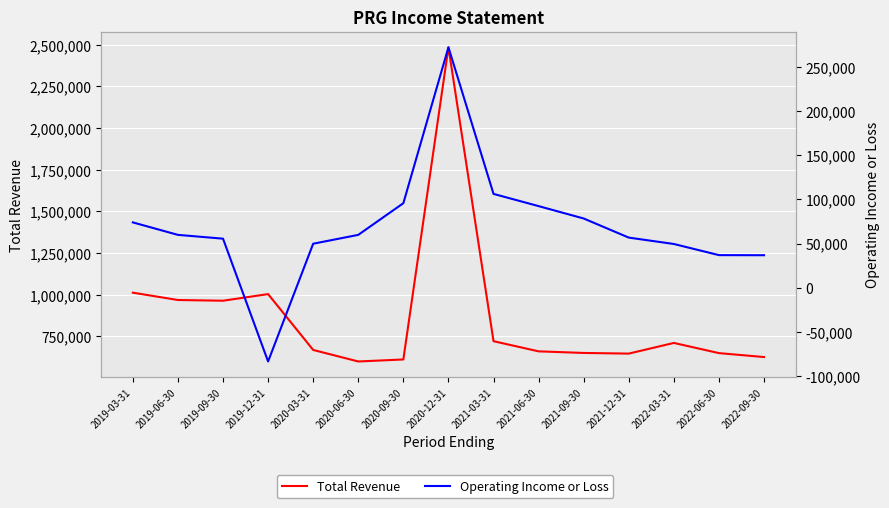

True or false: Total Revenue and Operating Income or Loss cross at least once.

False